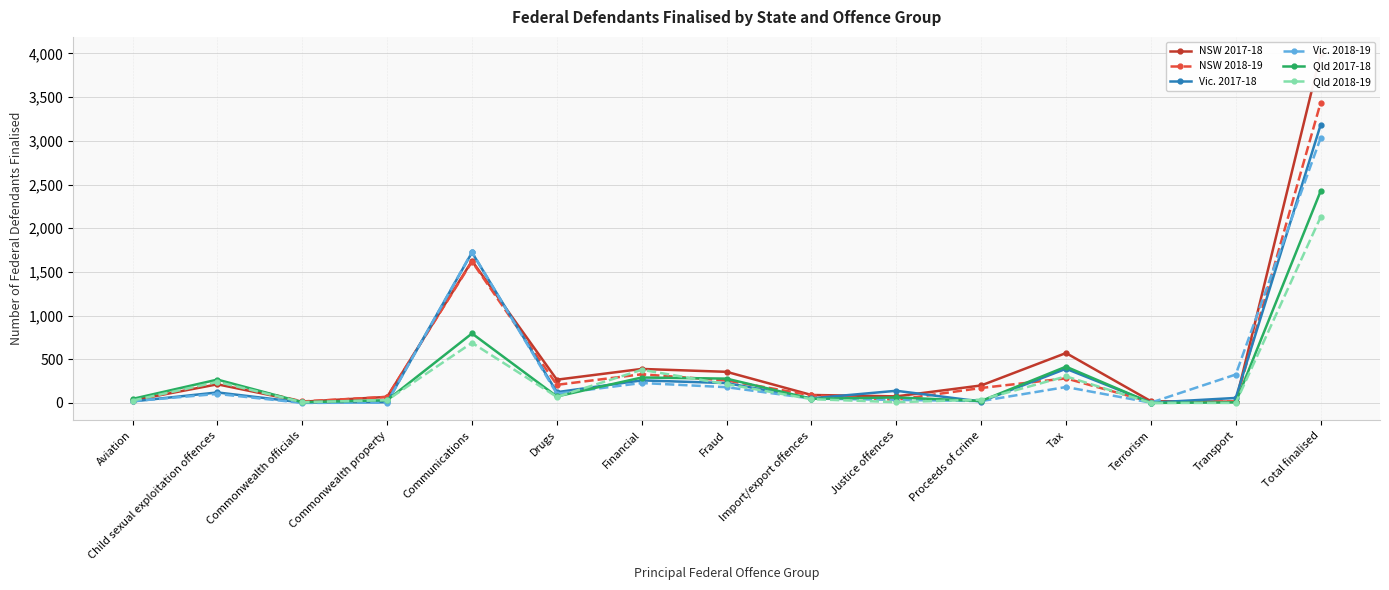

Reading left to right, extract all data points from this chart.

NSW 2017-18: 29	213	14	69	1626	266	389	356	91	75	200	571	20	14	3990
NSW 2018-19: 23	242	17	69	1618	207	328	257	87	36	171	281	10	16	3435
Vic. 2017-18: 17	120	5	8	1722	123	258	227	52	139	16	391	3	57	3181
Vic. 2018-19: 20	103	0	4	1727	105	228	180	50	35	21	182	3	325	3031
Qld 2017-18: 46	267	8	31	795	74	291	278	47	63	22	415	0	6	2423
Qld 2018-19: 27	241	8	32	688	69	379	215	43	9	37	304	0	0	2126